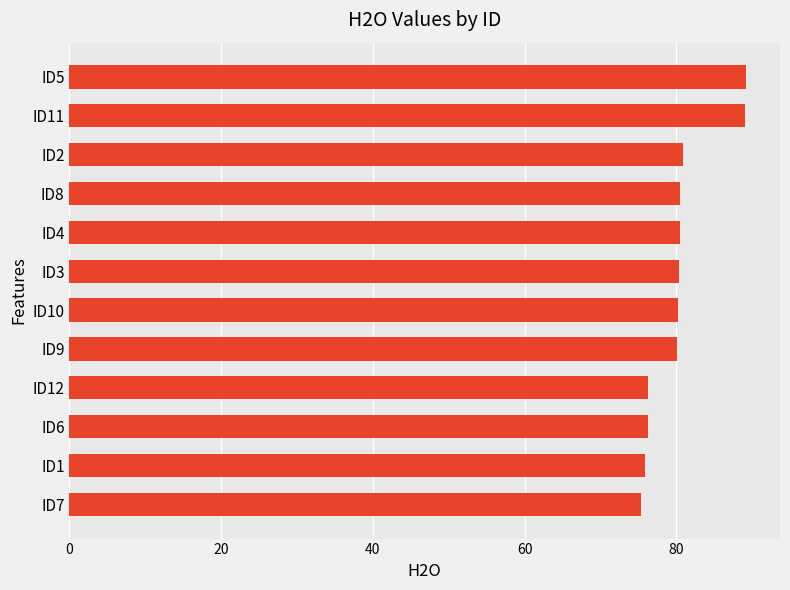

True or false: the data shows 107.1 at ID10.

False